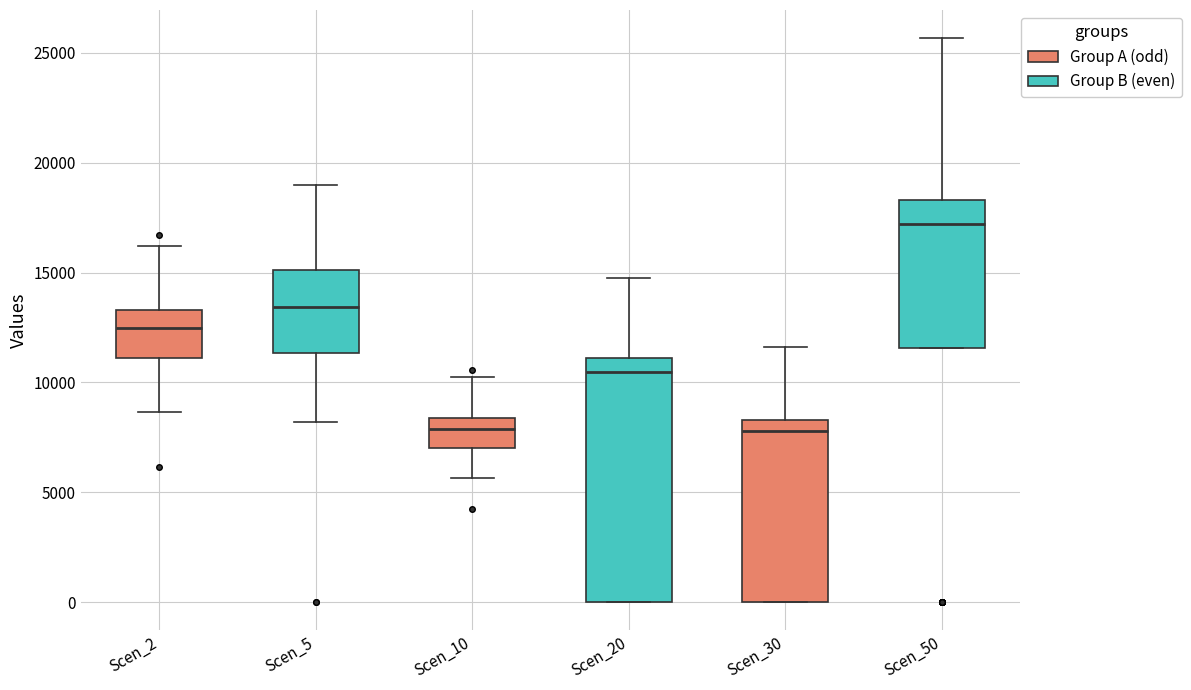

Reading left to right, transcribe this box plot: for each box, give where its median line is, the range the box spans, and where its two whiskers end, as read against the y-axis. The values are not printed on the chart, so give them approximately, as read against the axis.

Scen_2: median 12500, box 11000 to 13500, whiskers 8500 to 16000
Scen_5: median 13500, box 11500 to 15000, whiskers 8000 to 19000
Scen_10: median 8000, box 7000 to 8500, whiskers 5500 to 10500
Scen_20: median 10500, box 0 to 11000, whiskers 0 to 14500
Scen_30: median 8000, box 0 to 8500, whiskers 0 to 11500
Scen_50: median 17000, box 11500 to 18500, whiskers 11500 to 25500